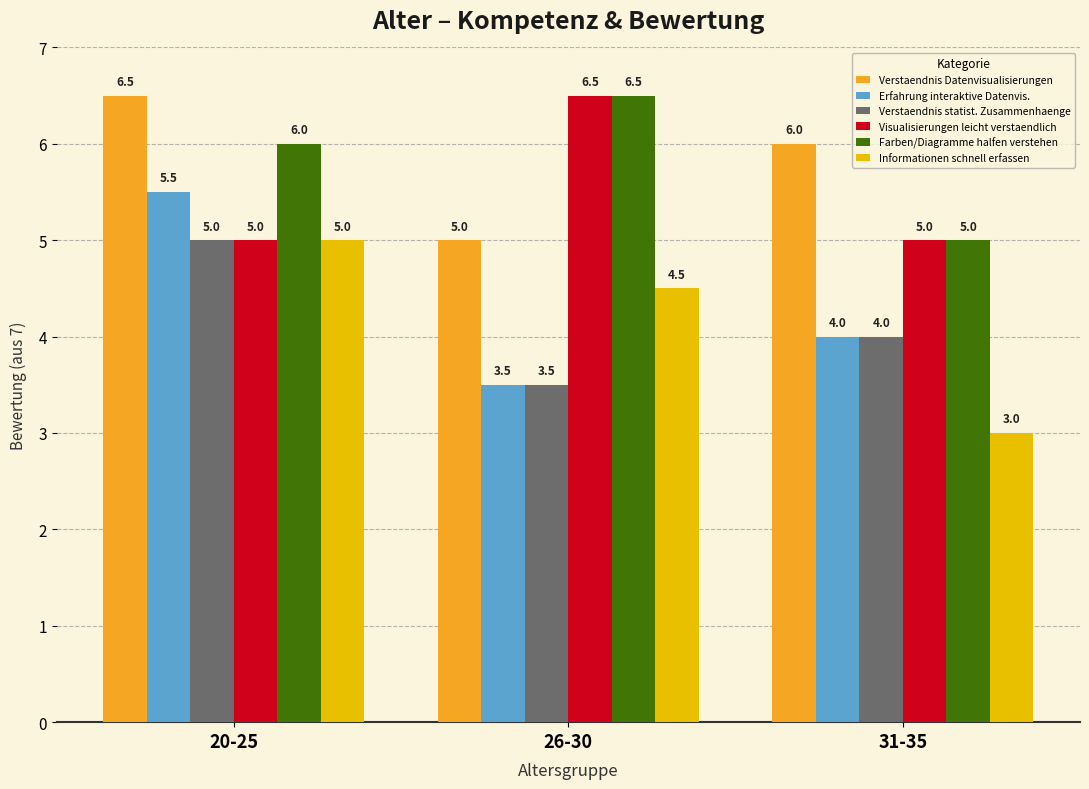

The Verstaendnis statist. Zusammenhaenge series shows 1.5 at 31-35. True or false?

False